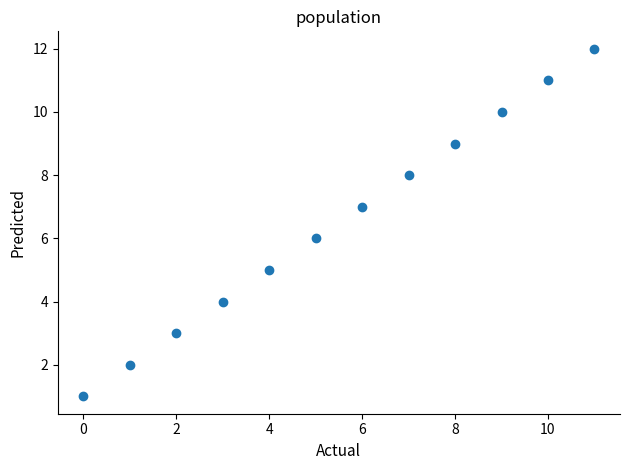

What is the range of Y values (max minus min)?

11